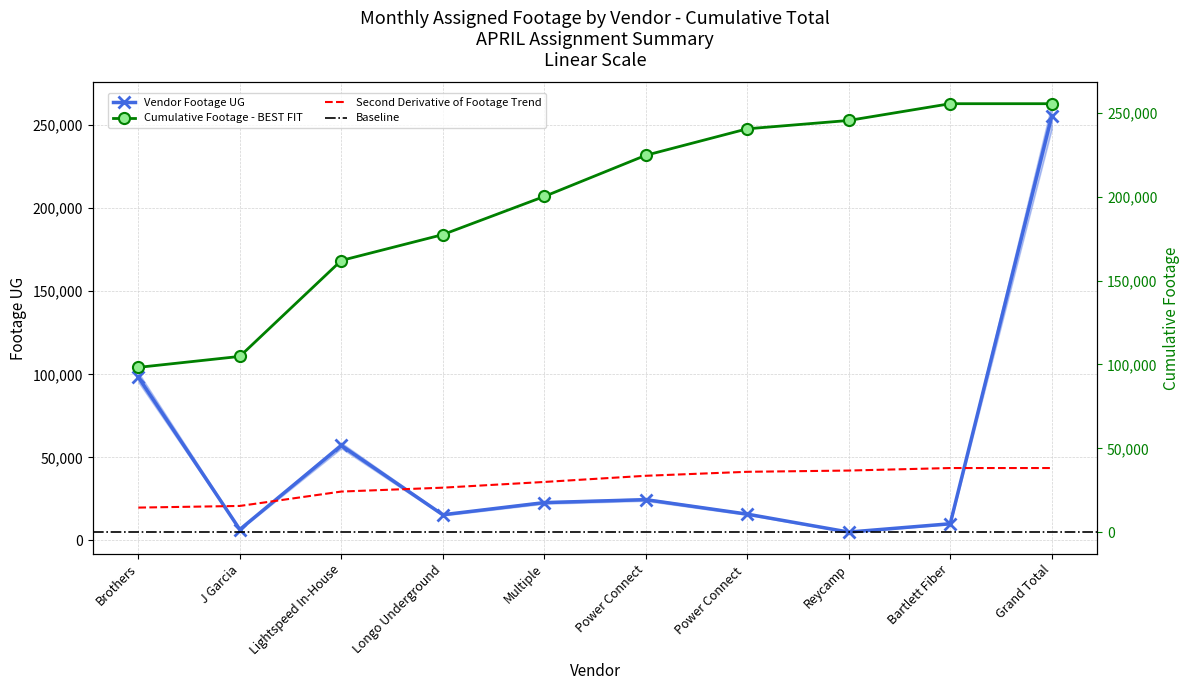

True or false: Vendor Footage UG has a value of 15789 at Power Connect .

True